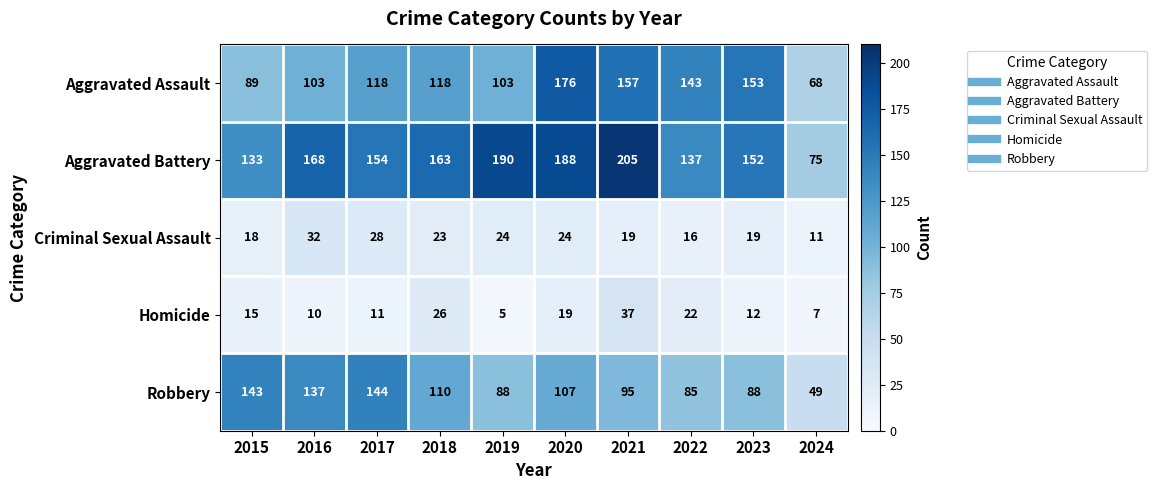

Between 2015 and 2019, which series saw the biggest shift?

Aggravated Battery